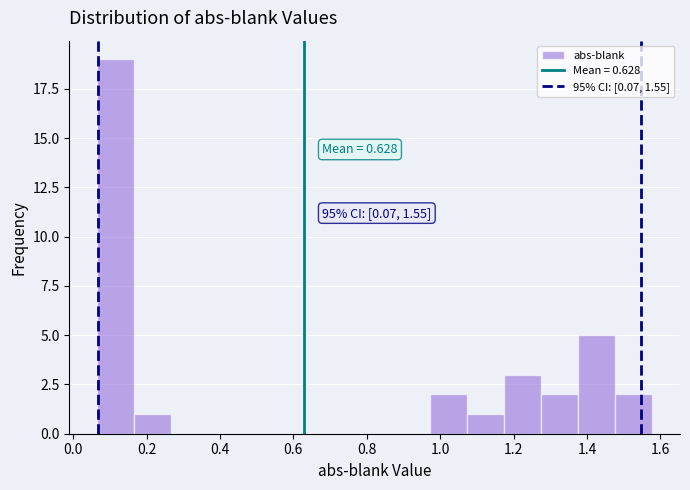

Which range on the x-axis has the tallest bar?

0.06 to 0.16